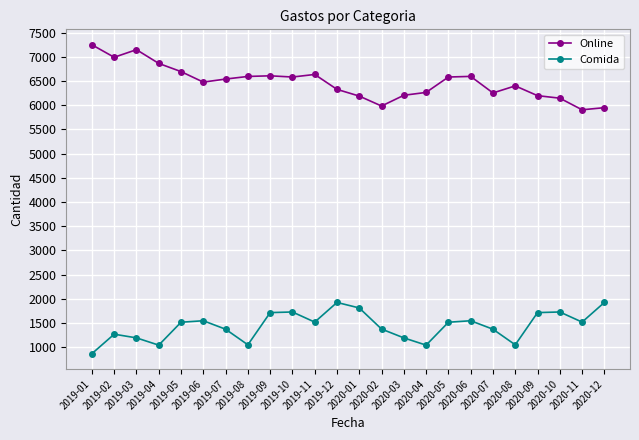

True or false: Comida and Online intersect in this chart.

False